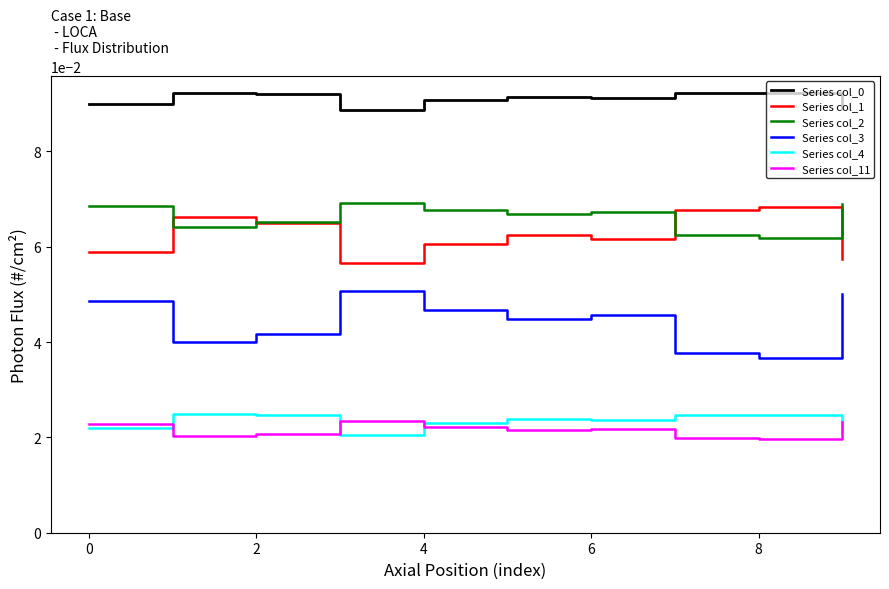

True or false: Series col_0 and Series col_11 cross at least once.

False